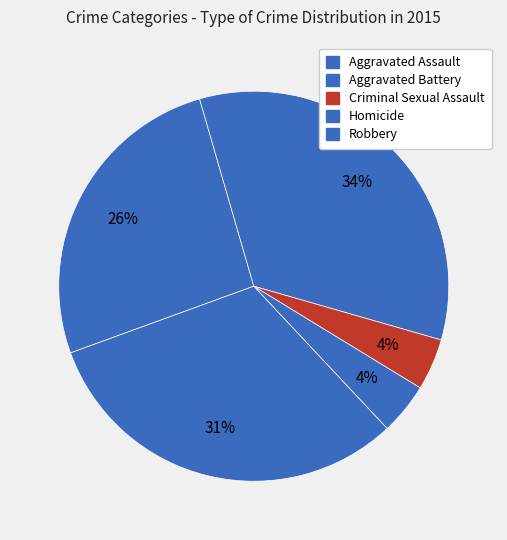

To the nearest percent, what is the average slice percentage?

20%